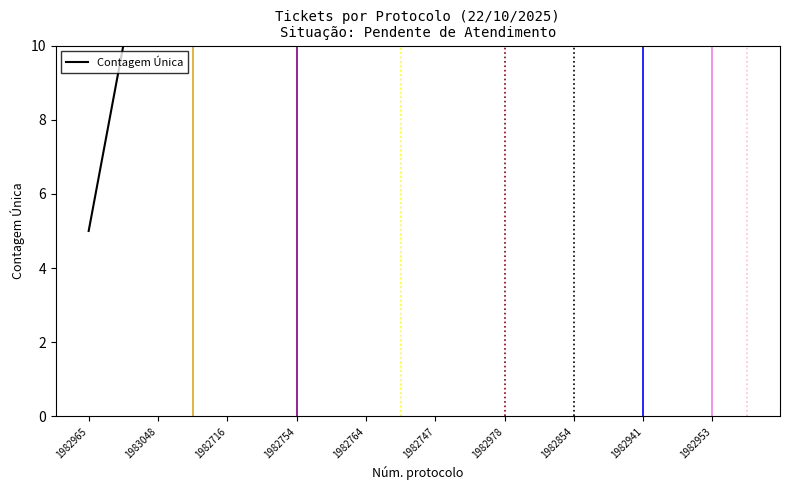

What is the difference between the values at 1982953 and 1983048?

80